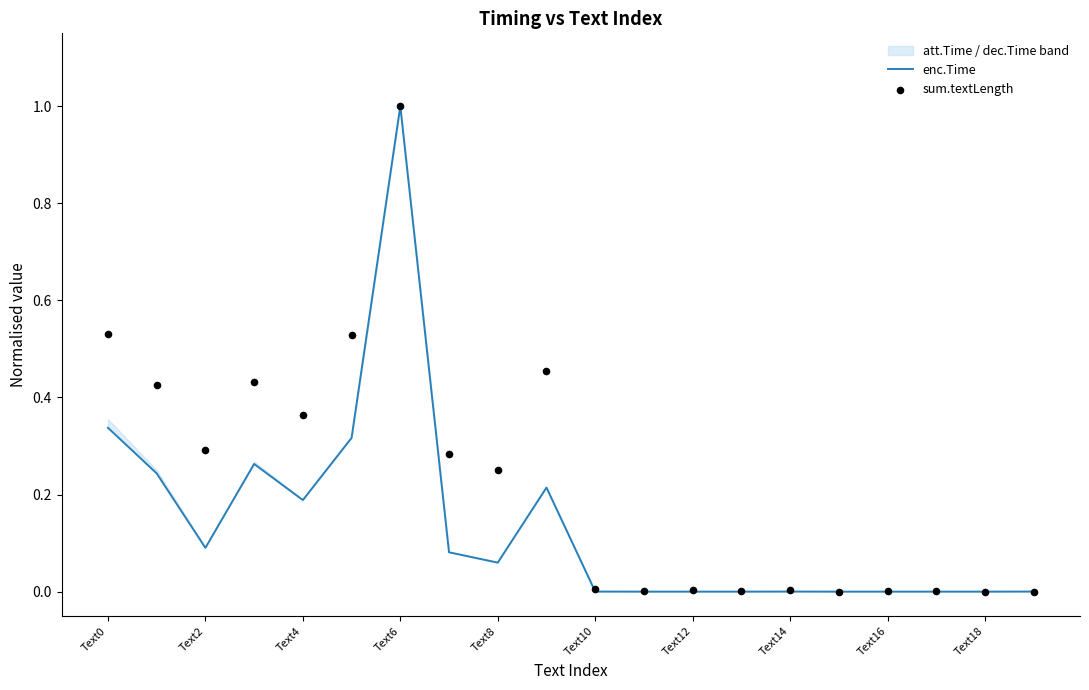

Which series has the largest total across all categories?

sum.textLength